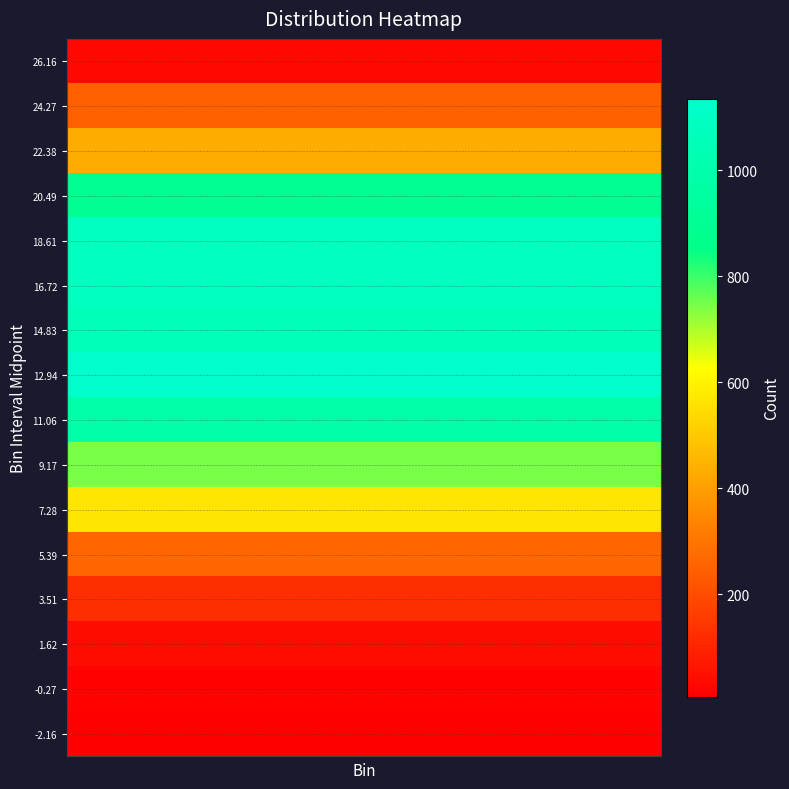

Rank the categories by value from highest to lowest.

7, 4, 5, 6, 8, 3, 9, 10, 2, 11, 1, 12, 13, 0, 14, 15